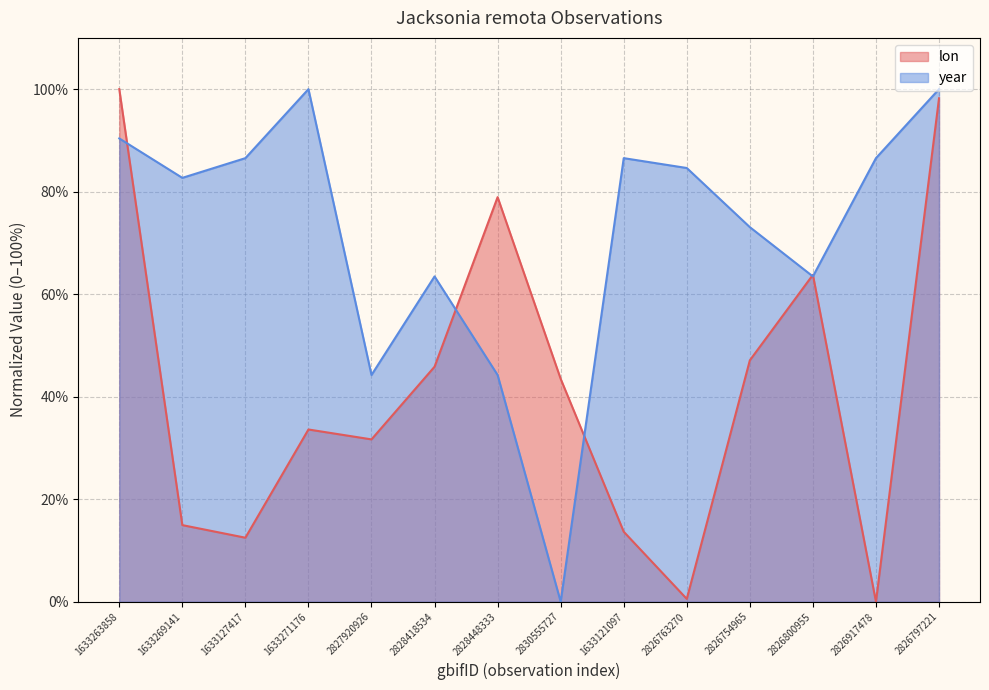

What is the spread (max minus min) of values at 2827920926?

12.6